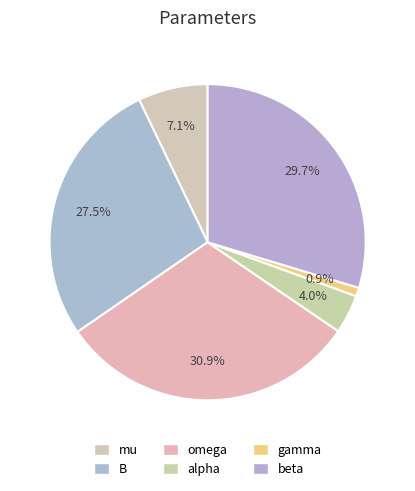

To the nearest percent, what is the difference between the largest and smallest slice percentages?

30%